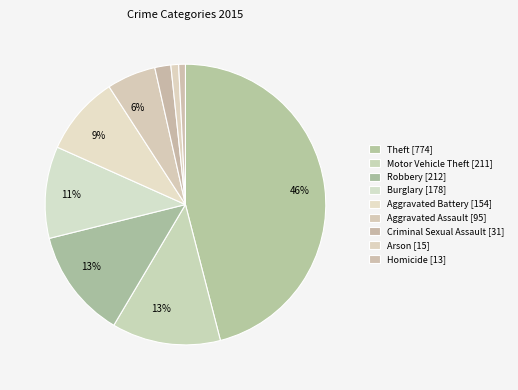

To the nearest percent, what portion does Aggravated Battery represent?

9%